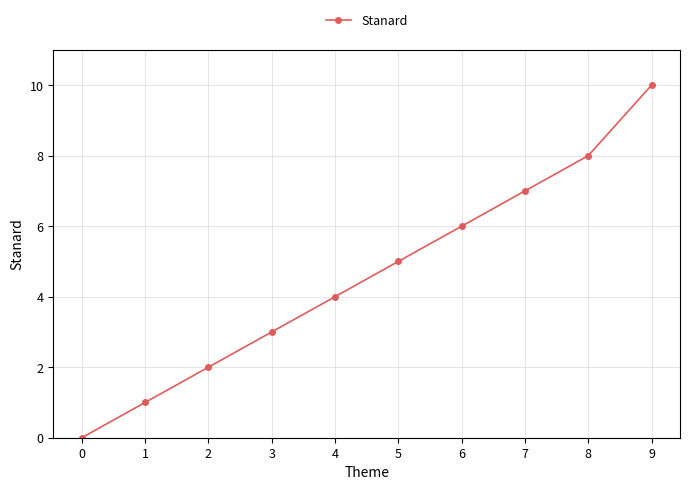

What value does the data have at 2?

2